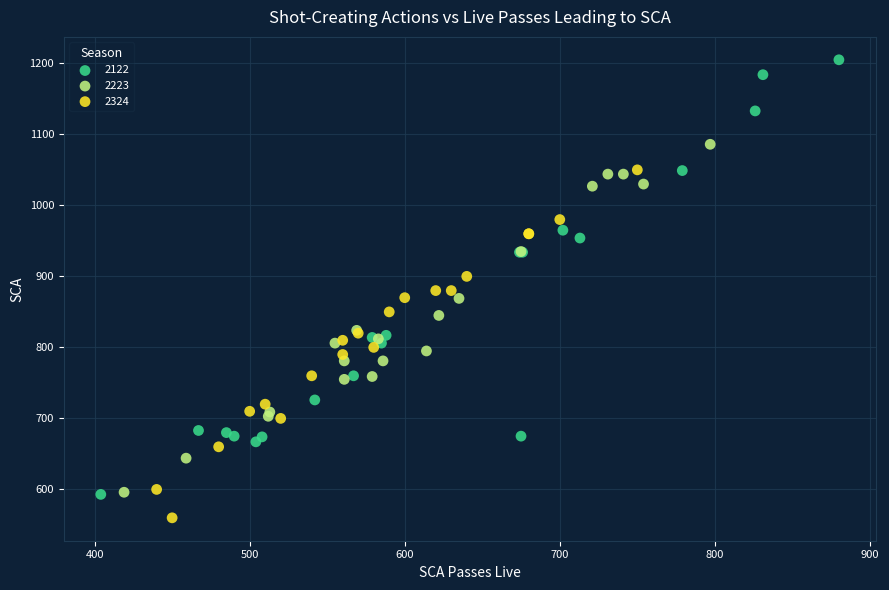

Which series contains the lowest Y value?

2324